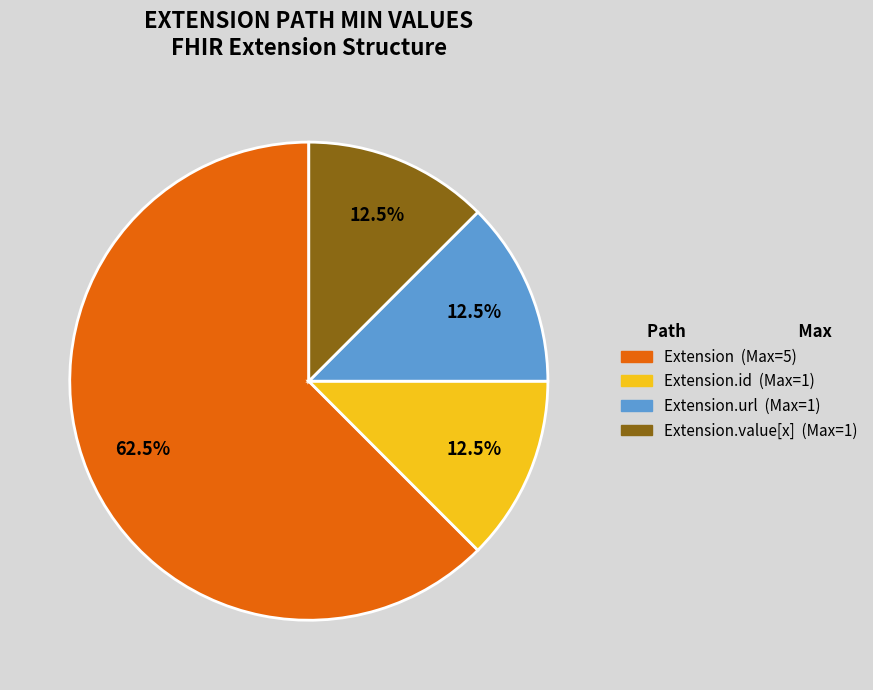

Is there a majority slice in this chart?

Yes